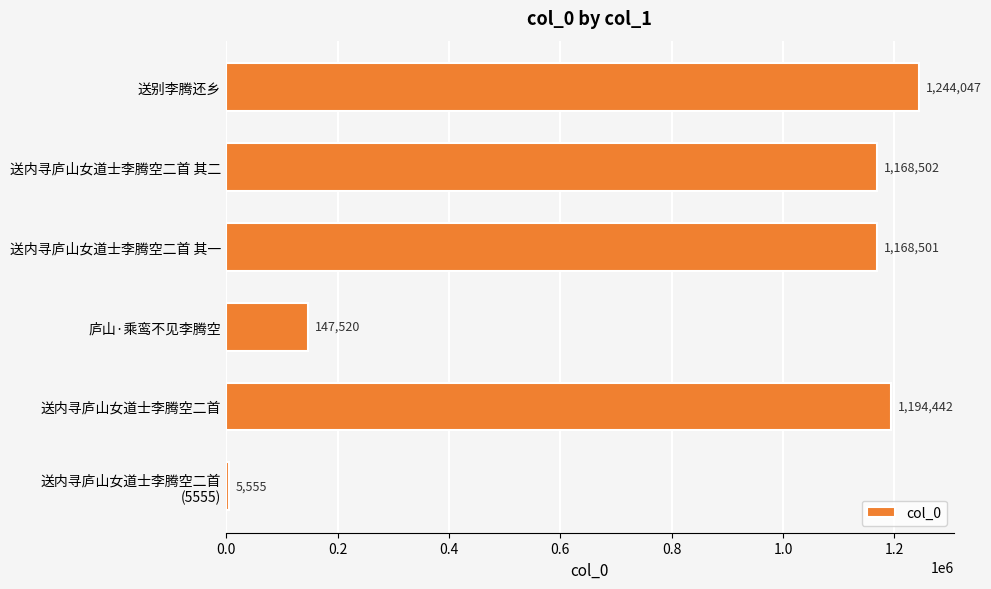

Read the value at 庐山·乘鸾不见李腾空.

147520